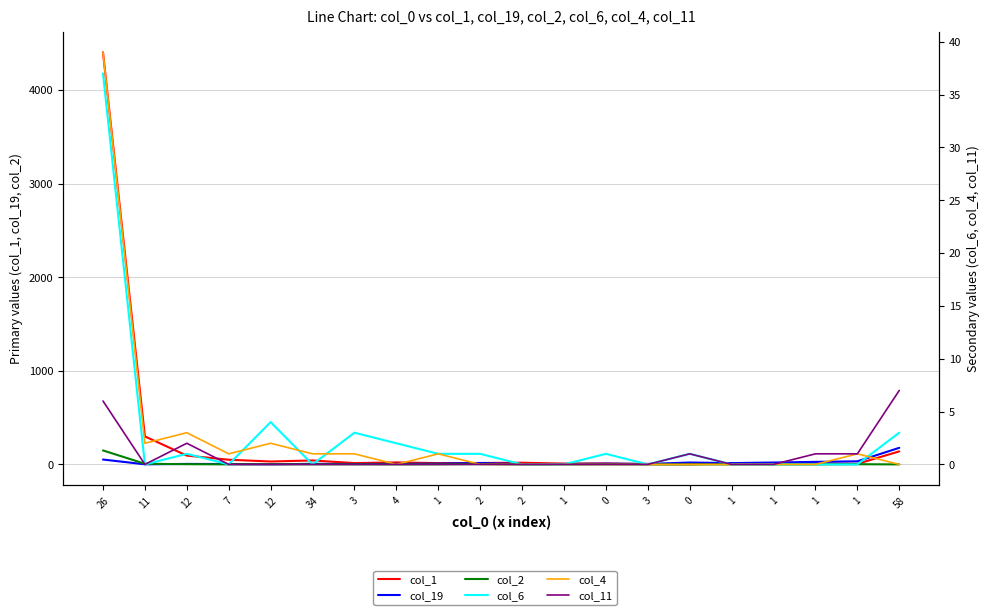

True or false: col_11 has more than 1 points higher than both neighbors.

True